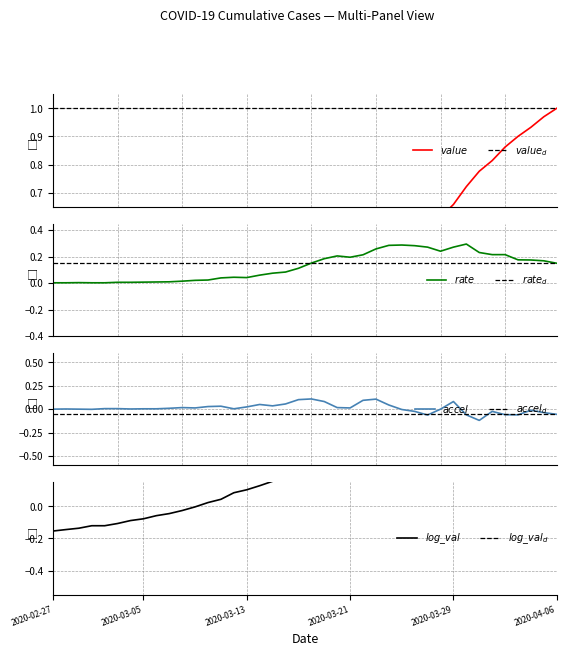

What is the label of the 2nd point from the right?

2020-04-05